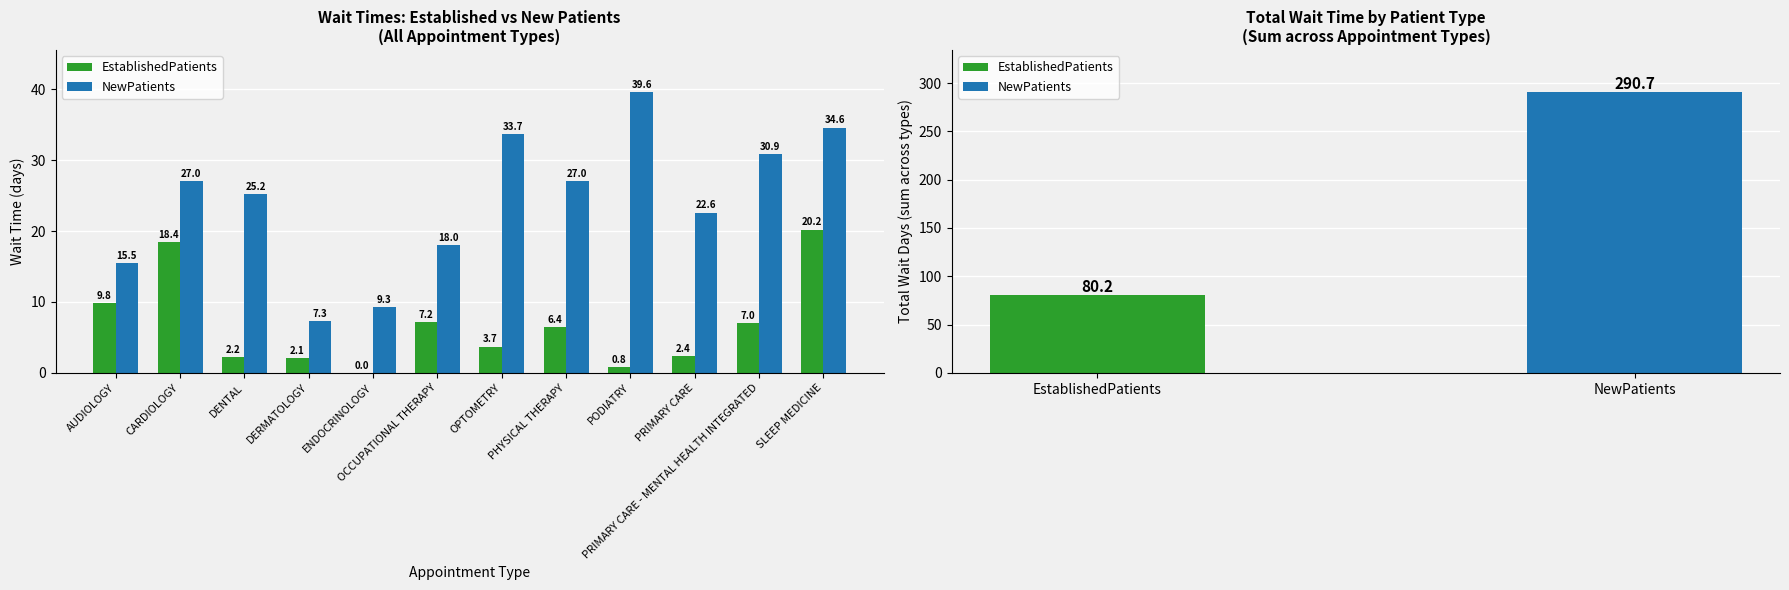

Is it true that NewPatients equals 64.7 at PODIATRY?

False